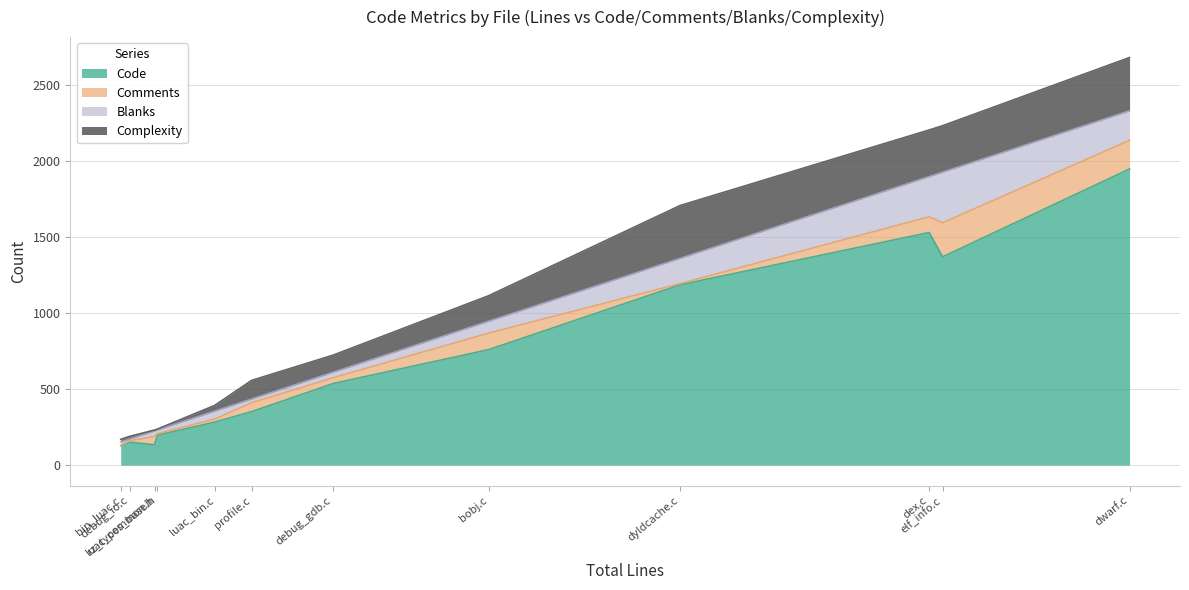

Where is Code nearest to the value 1038?

dyldcache.c